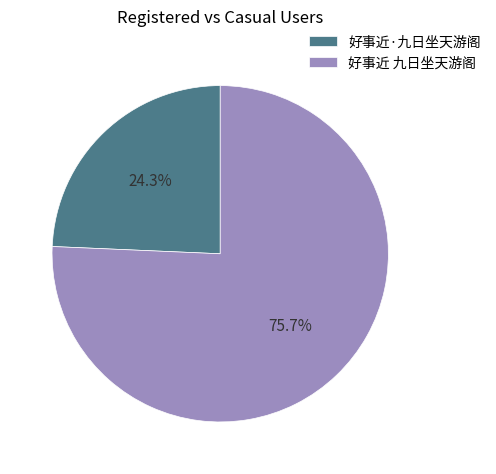

Does 好事近·九日坐天游阁 account for over 50% of the chart?

No